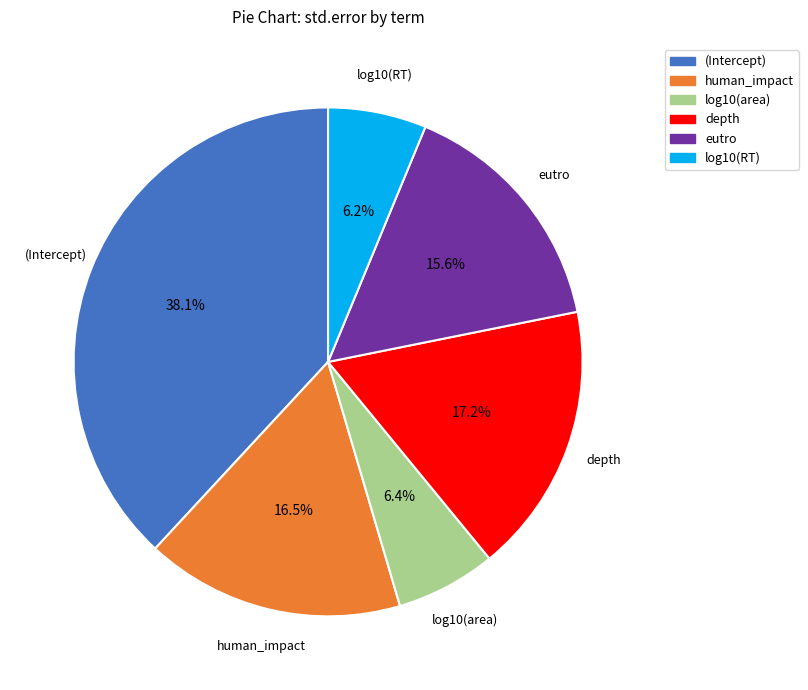

Is it true that log10(RT) is 6% of the pie?

True